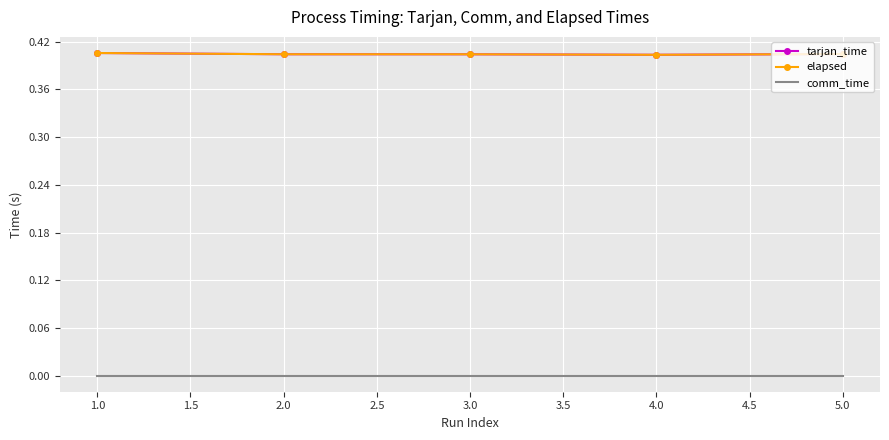

True or false: comm_time and tarjan_time cross at least once.

False